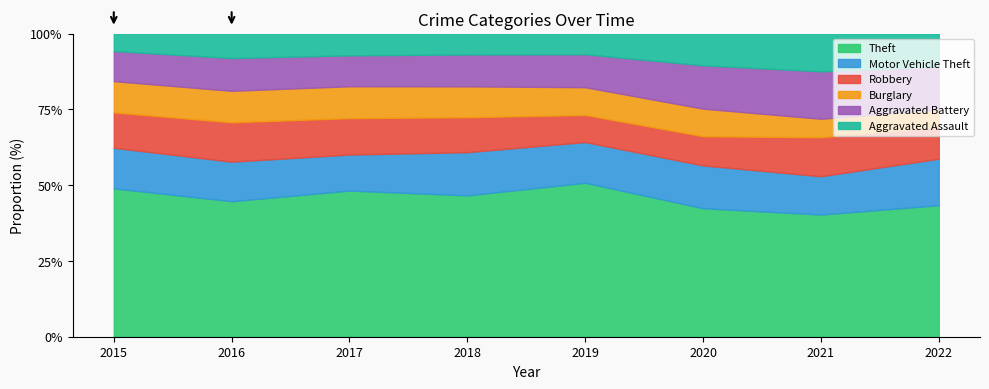

True or false: Theft has a value of 70.3 at 2020.

False